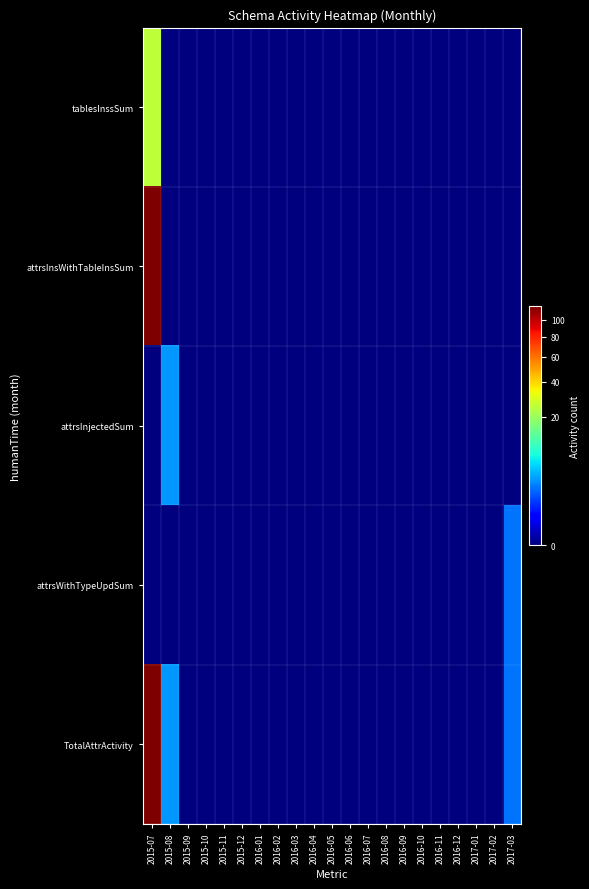

At which category is the sum across all series the highest?

2015-07